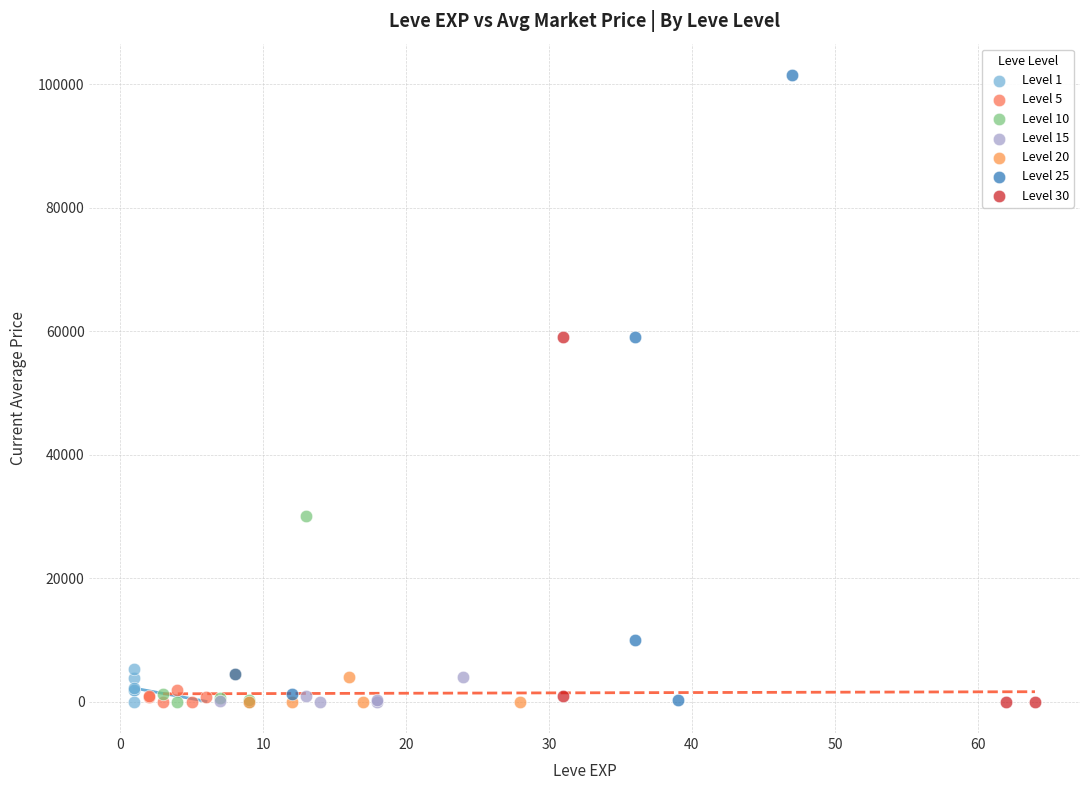

Which series has the widest spread of Y values?

Level 25